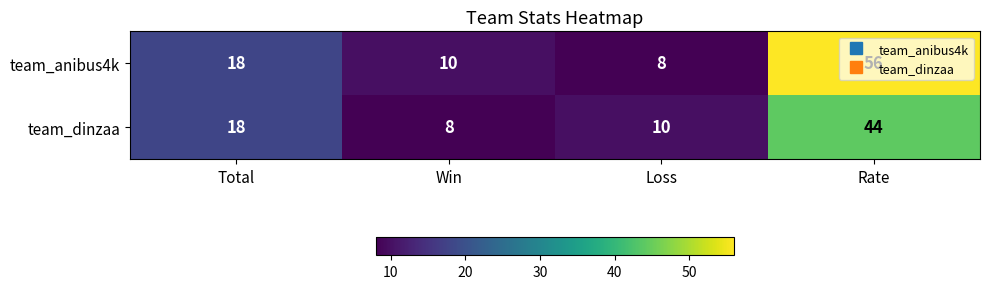

Is the value of team_anibus4k at Rate greater than the value of team_dinzaa at Rate?

Yes